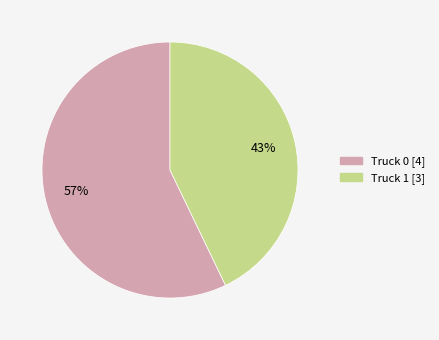

Combined, do Truck 0 and Truck 1 account for over 50%?

Yes